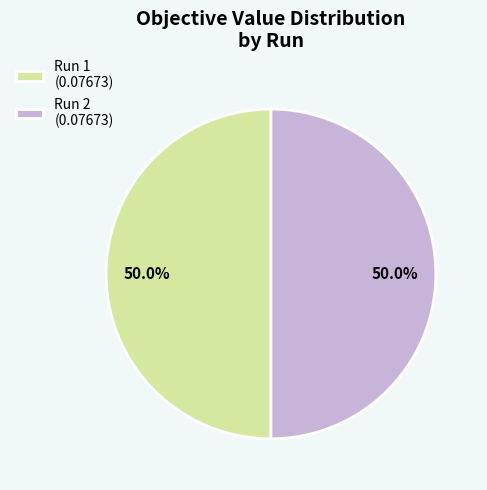

How many segments does this pie chart have?

2